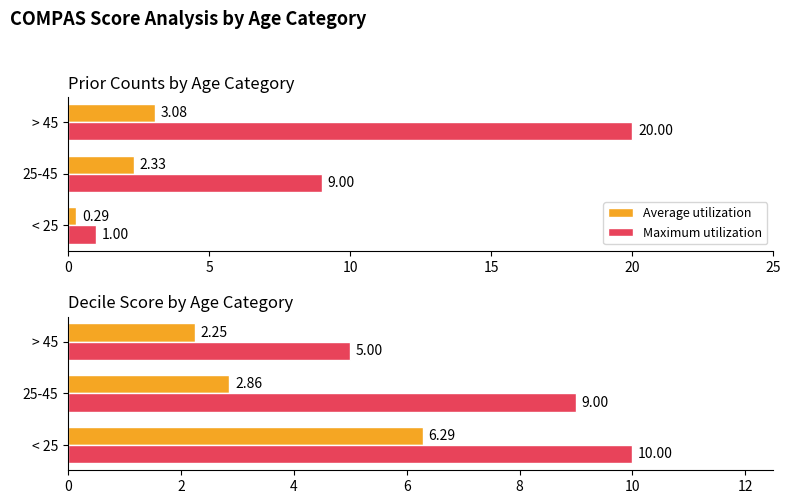

The value of Maximum utilization at 25-45 is 9.0. True or false?

True